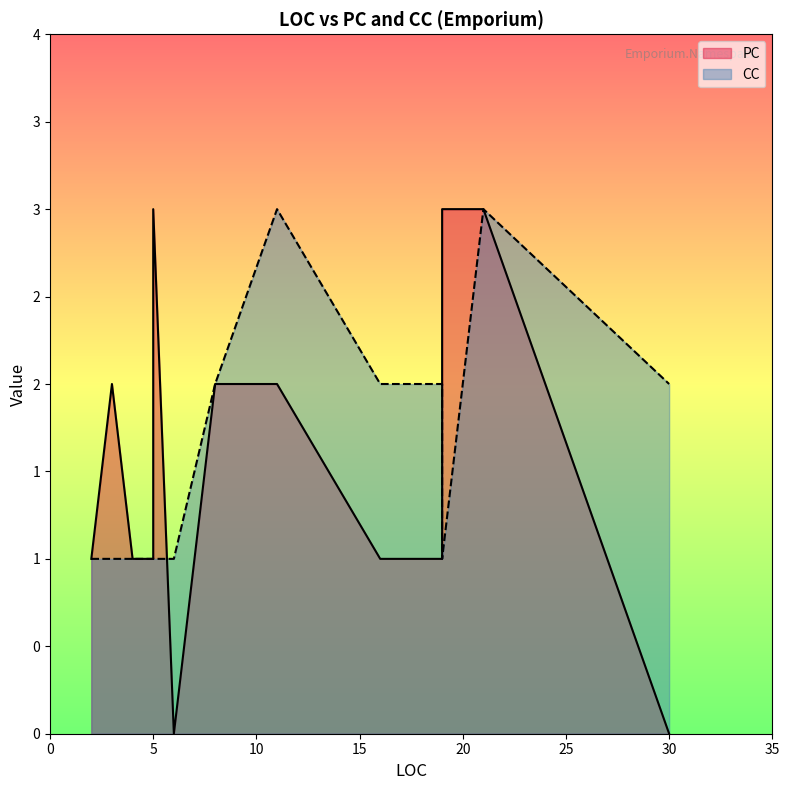

What is the spread (max minus min) of values at 6?

1